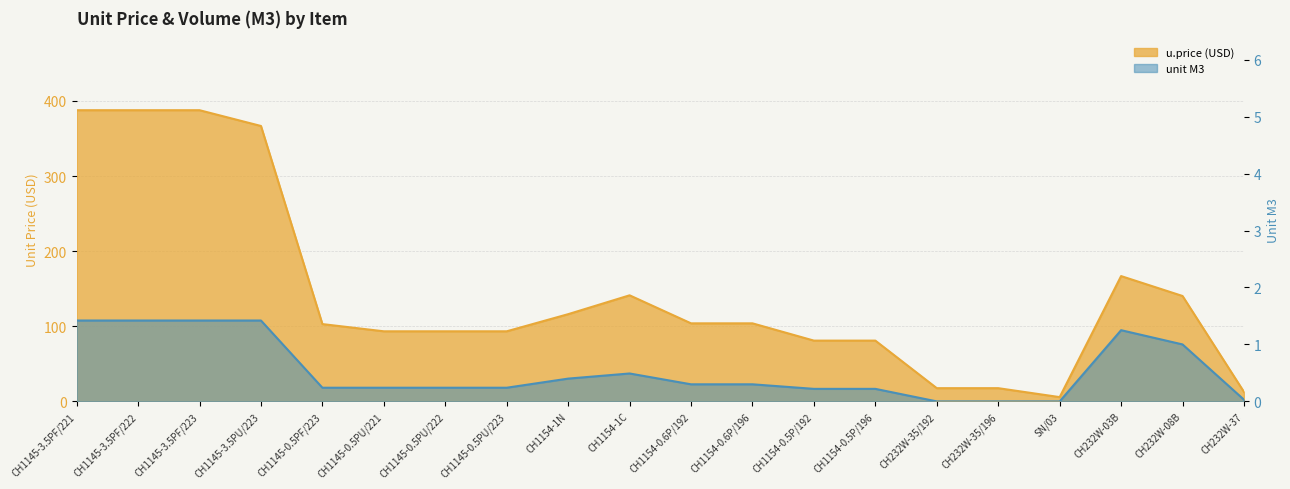

Between CH1145-3.5PF/221 and CH1145-3.5PF/223, which series saw the biggest shift?

u.price